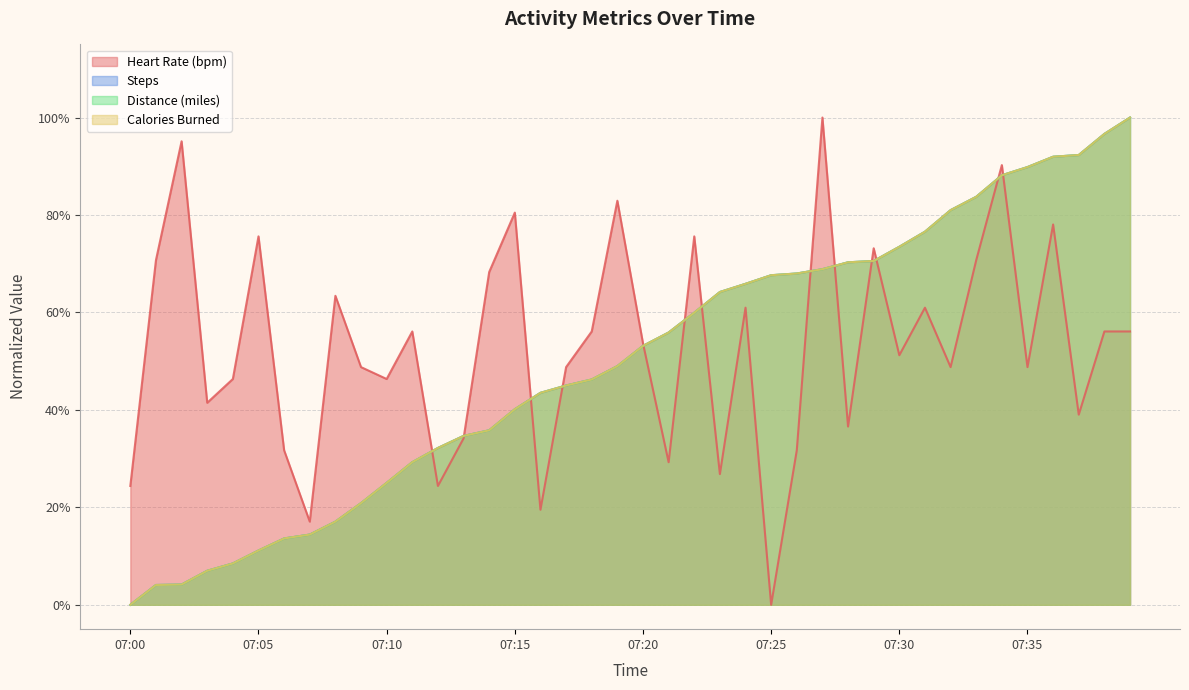

List the series in order of their peak value, lowest first.

heart_rate, steps, distance_miles, active_calories_burned